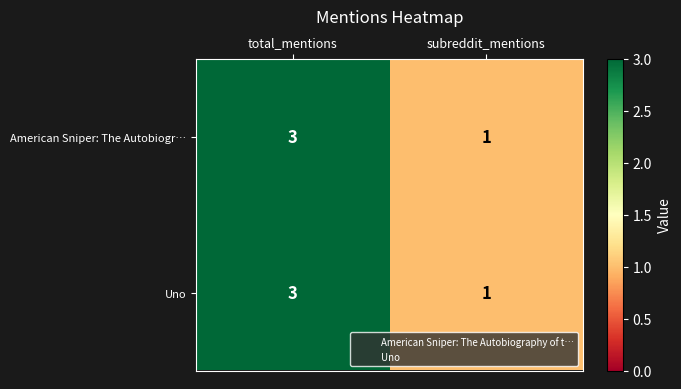

Which label corresponds to the largest value in the chart?

total_mentions